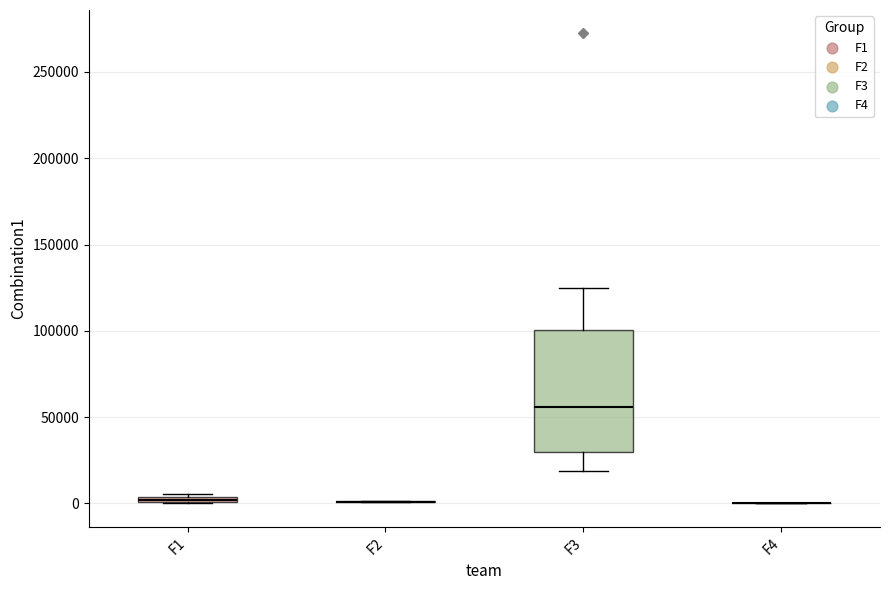

Comparing the boxes themselves (not the whiskers), which one is the tallest?

F3